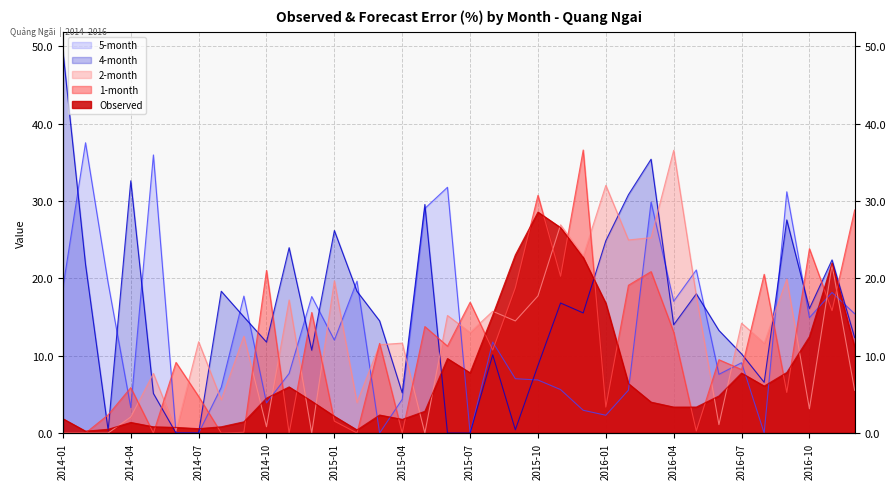

What is the greatest value displayed?

49.4